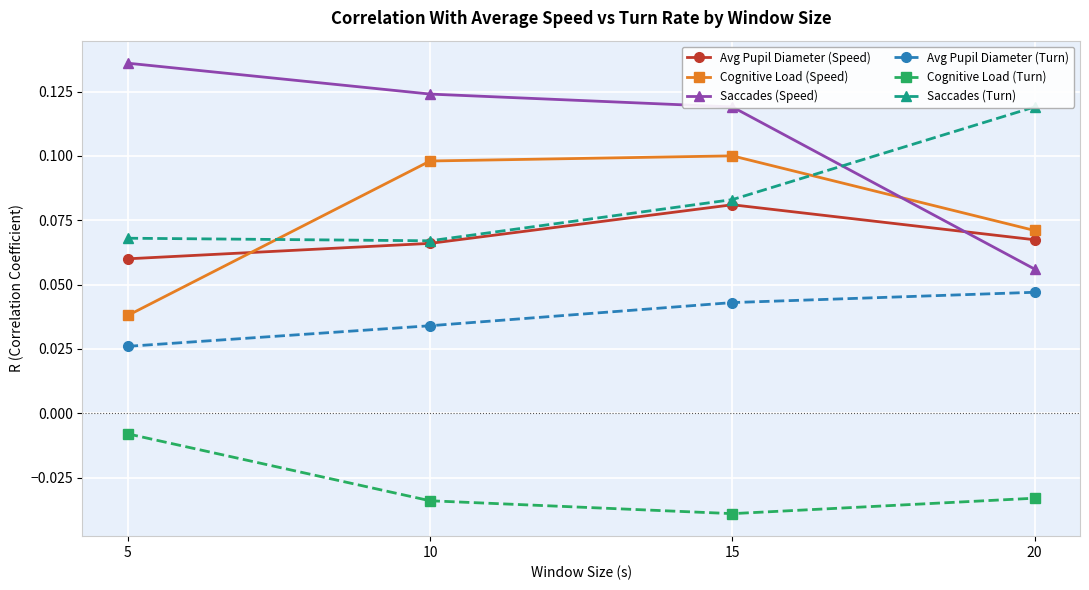

Which series has the largest total across all categories?

Saccades (Speed)